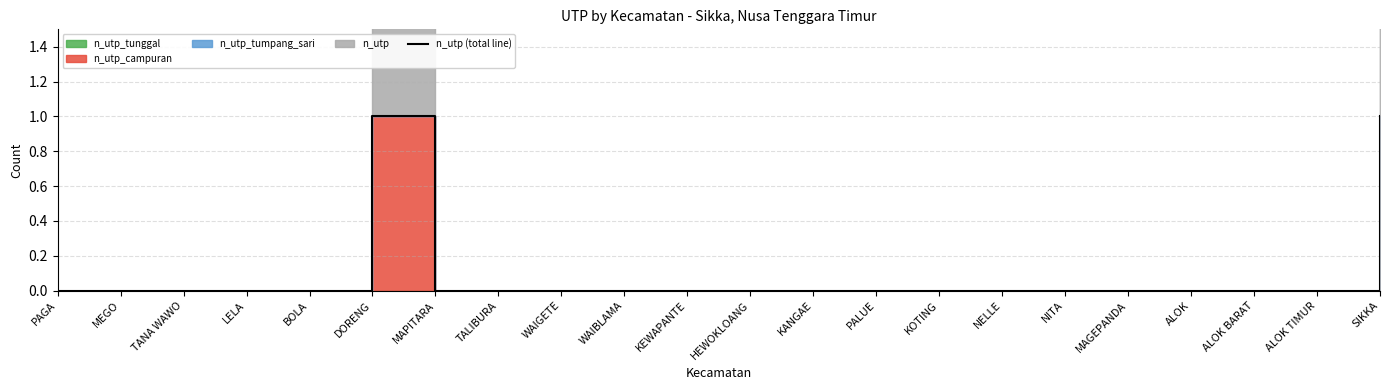

How many interior local peaks (higher than both neighbors) does the data have?

1